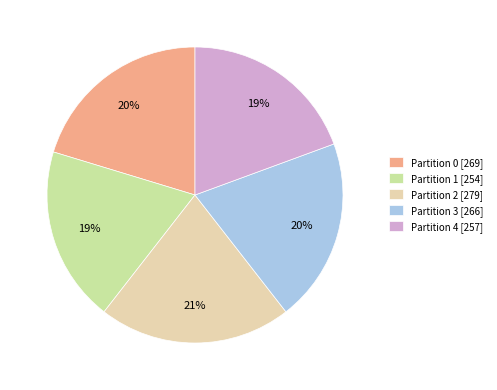

Count the number of slices in the pie.

5